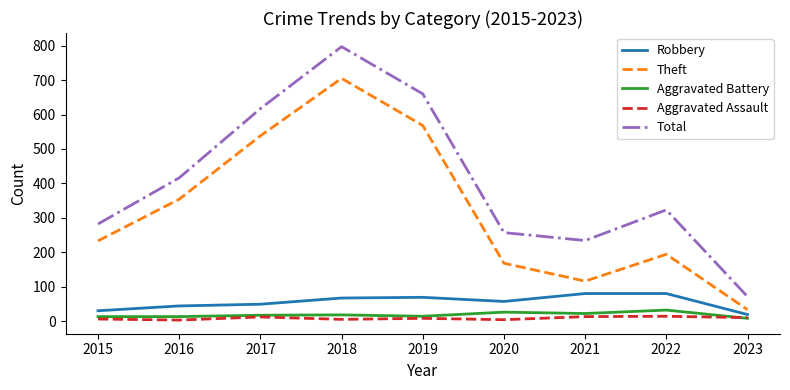

What is the difference between the Total values at 2019 and 2017?

43